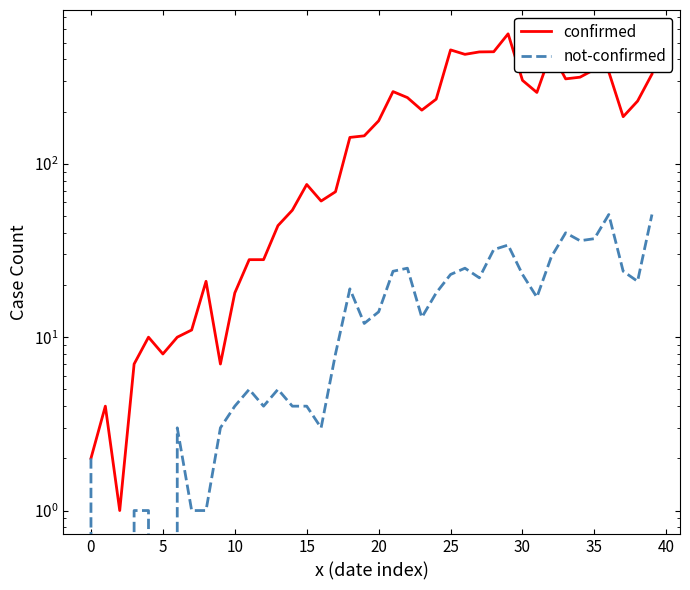

True or false: not-confirmed and confirmed intersect in this chart.

False